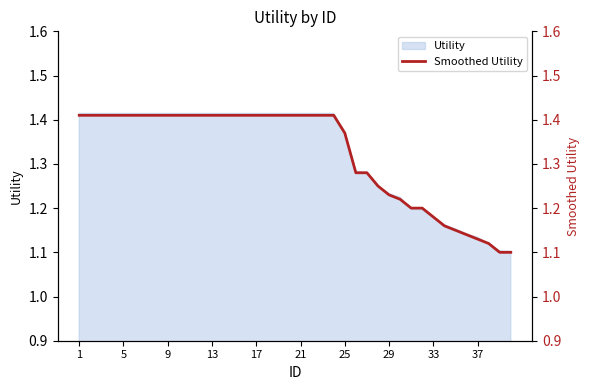

Is it true that the value at 31 is 1.8?

False